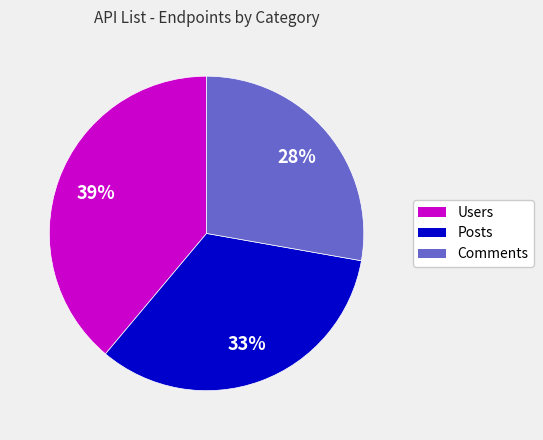

Which slice is the smallest?

Comments